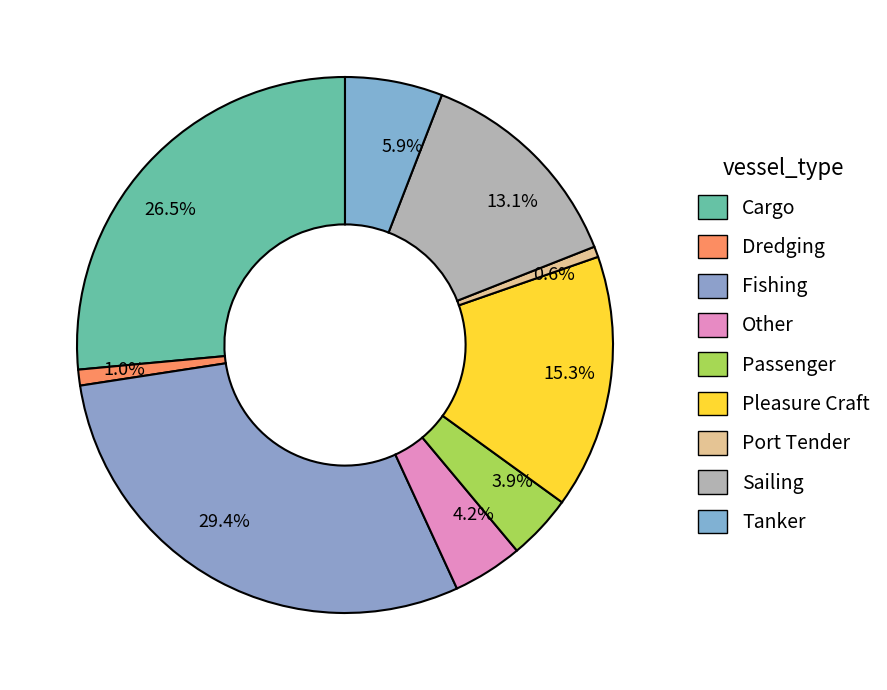

Is there a majority slice in this chart?

No